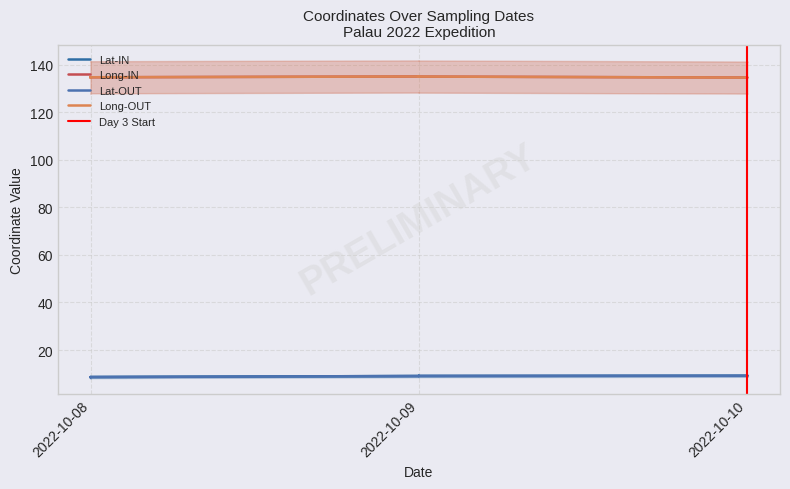

What is the difference between the highest and lowest values at 2022-10-08?

126.0